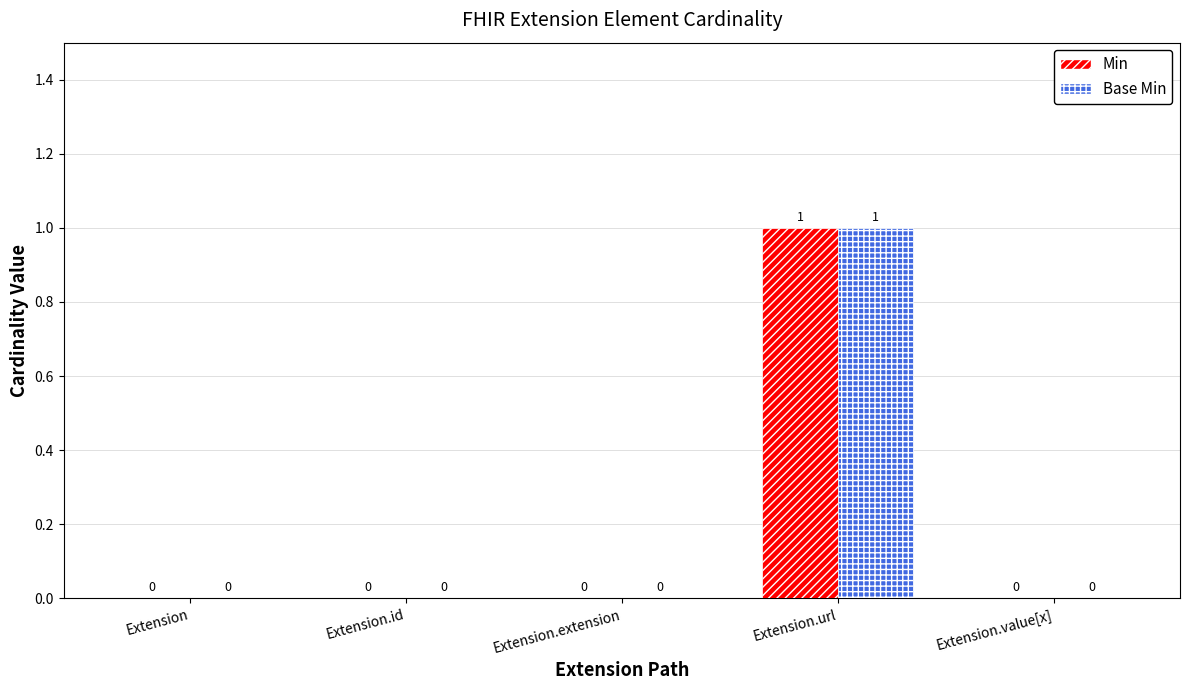

Which category has the highest value in the Min series?

Extension.url